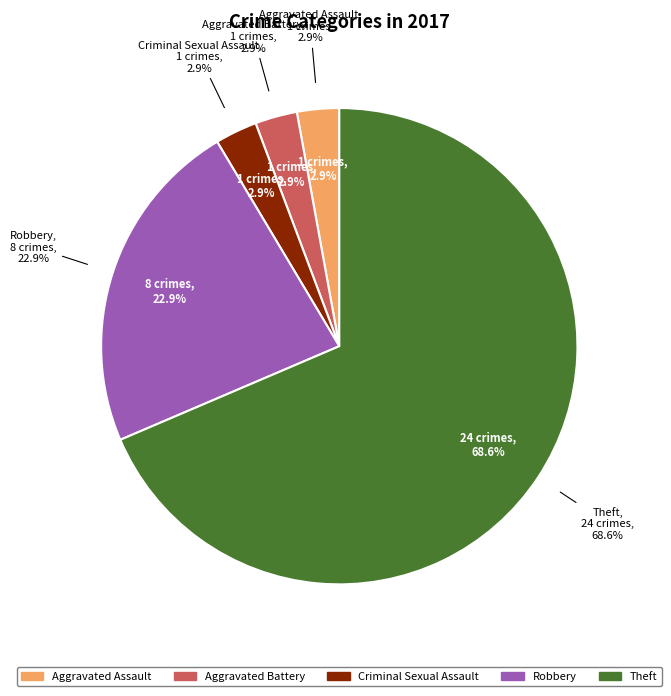

Rank the categories by value from lowest to highest.

Aggravated Assault, Aggravated Battery, Criminal Sexual Assault, Robbery, Theft